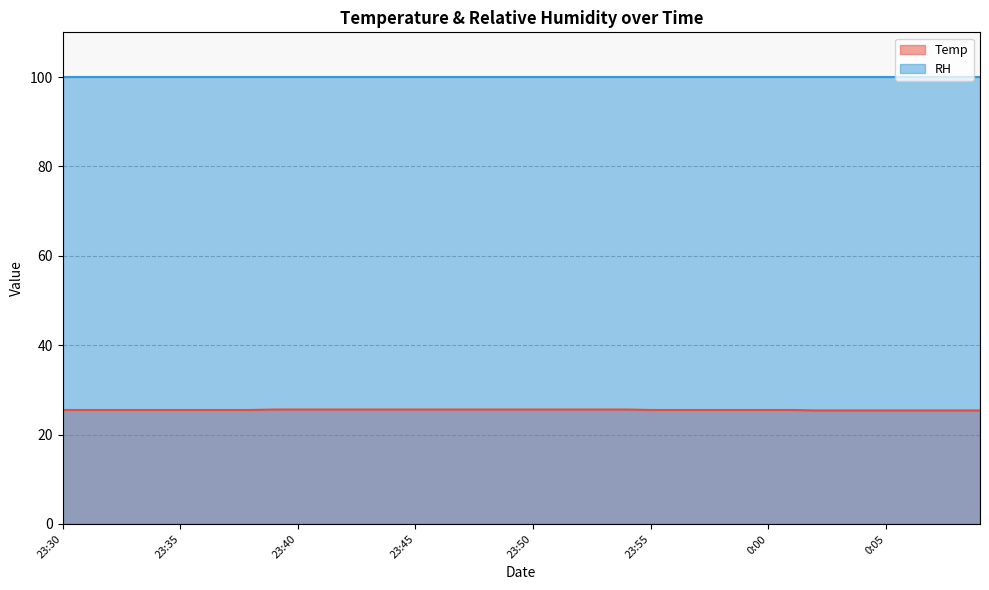

Count the number of data series in this chart.

2